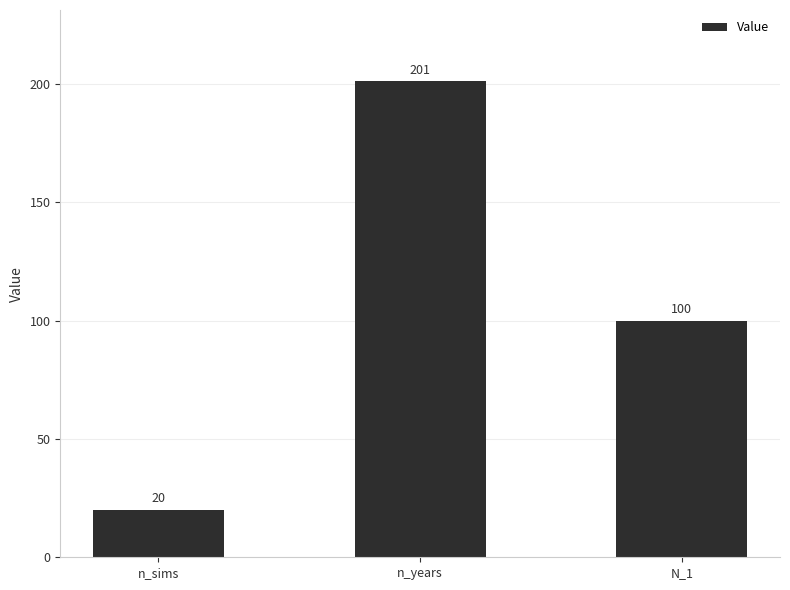

List the labels in order of value, largest first.

n_years, N_1, n_sims